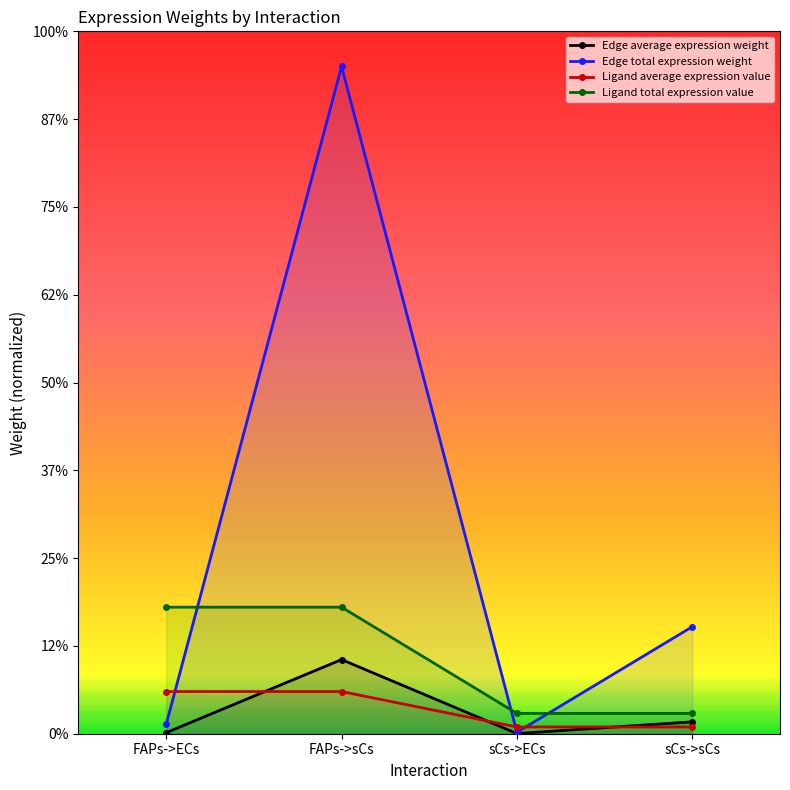

What is the label of the 3rd point from the right?

FAPs->sCs